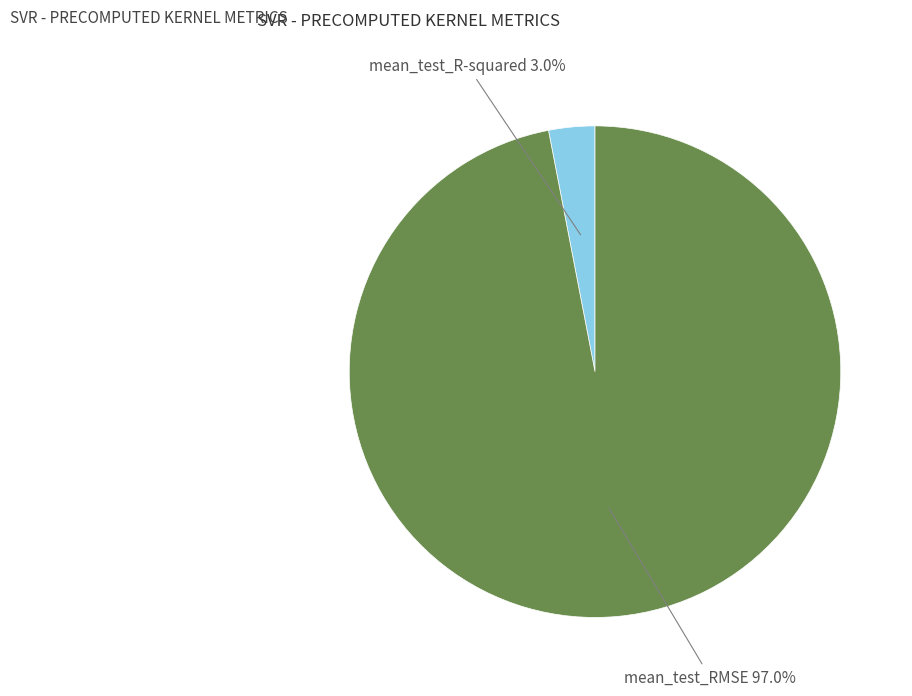

Count the number of slices in the pie.

2